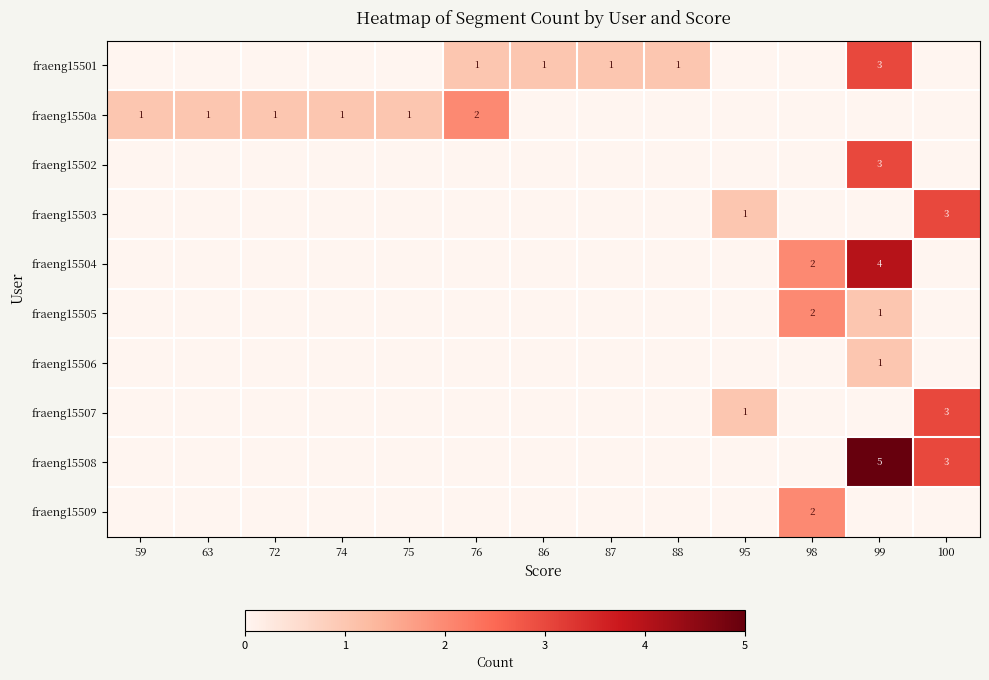

At which category is the sum across all series the highest?

99